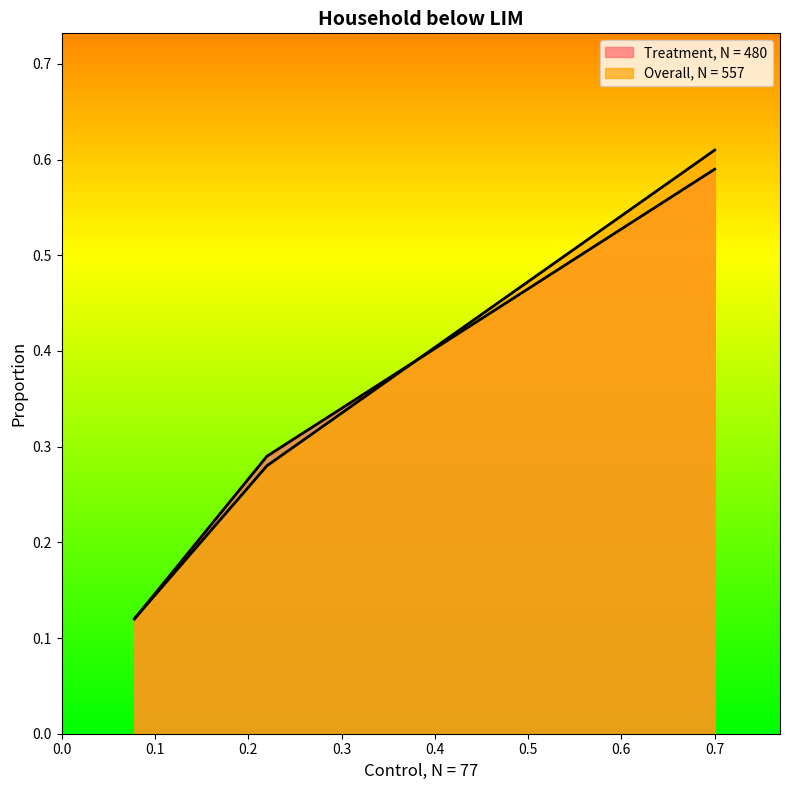

Which series has the largest total across all categories?

Overall, N = 557